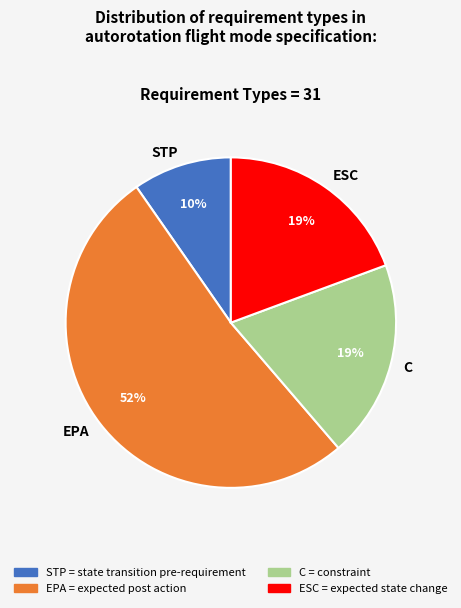

To the nearest percent, what percentage of the pie is STP?

10%